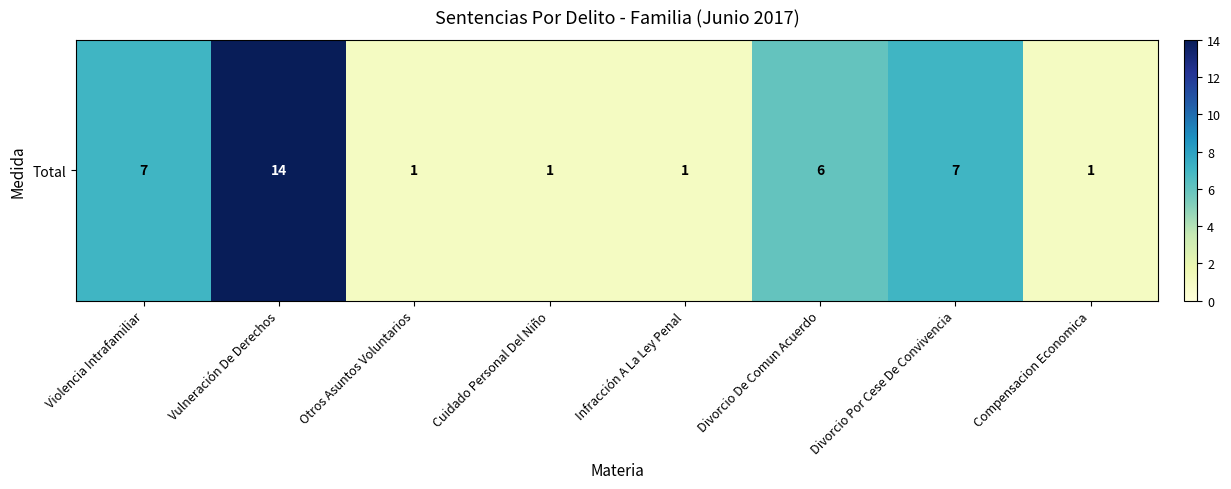

List the labels in order of value, largest first.

Vulneración De Derechos, Violencia Intrafamiliar, Divorcio Por Cese De Convivencia, Divorcio De Comun Acuerdo, Otros Asuntos Voluntarios, Cuidado Personal Del Niño, Infracción A La Ley Penal, Compensacion Economica